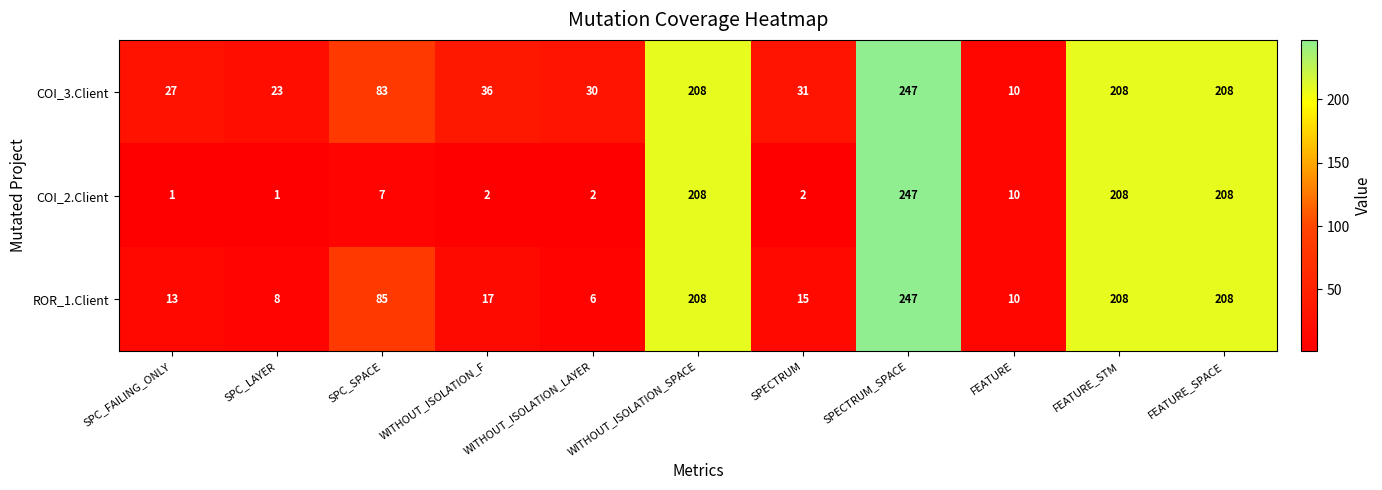

Is it true that COI_3.Client equals 347 at FEATURE_STM?

False